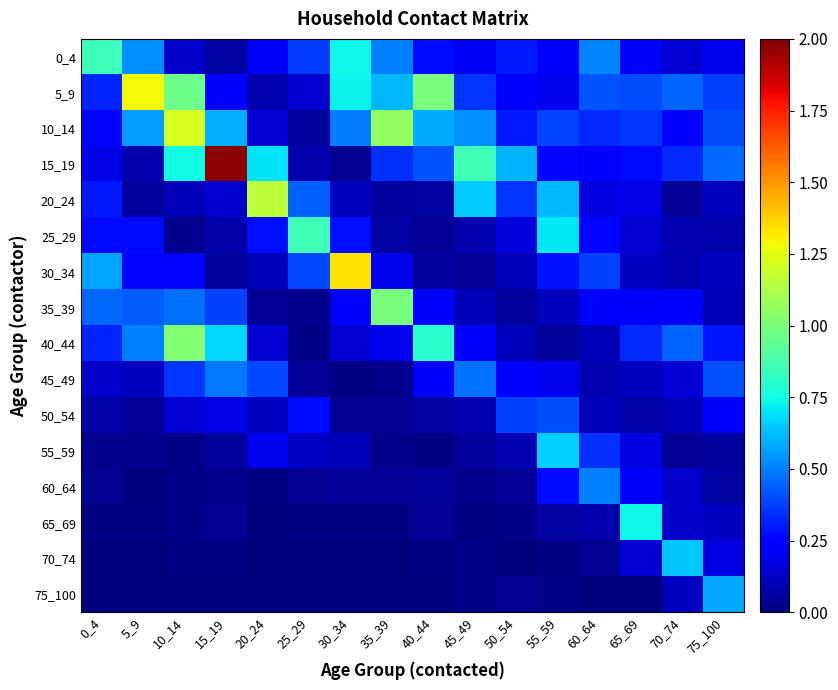

Reading left to right, transcribe all the data shown in this chart.

0_4: 0_4=0.8	5_9=0.5	10_14=0.1	15_19=0.1	20_24=0.2	25_29=0.4	30_34=0.7	35_39=0.5	40_44=0.3	45_49=0.2	50_54=0.3	55_59=0.2	60_64=0.5	65_69=0.2	70_74=0.2	75_100=0.2
5_9: 0_4=0.3	5_9=1.3	10_14=1.0	15_19=0.2	20_24=0.1	25_29=0.1	30_34=0.7	35_39=0.6	40_44=1.0	45_49=0.4	50_54=0.3	55_59=0.2	60_64=0.4	65_69=0.4	70_74=0.4	75_100=0.4
10_14: 0_4=0.3	5_9=0.6	10_14=1.2	15_19=0.6	20_24=0.2	25_29=0.0	30_34=0.5	35_39=1.1	40_44=0.6	45_49=0.5	50_54=0.3	55_59=0.4	60_64=0.3	65_69=0.4	70_74=0.2	75_100=0.4
15_19: 0_4=0.2	5_9=0.1	10_14=0.7	15_19=2.0	20_24=0.7	25_29=0.1	30_34=0.0	35_39=0.3	40_44=0.4	45_49=0.9	50_54=0.6	55_59=0.3	60_64=0.3	65_69=0.3	70_74=0.3	75_100=0.5
20_24: 0_4=0.3	5_9=0.1	10_14=0.1	15_19=0.1	20_24=1.2	25_29=0.4	30_34=0.1	35_39=0.1	40_44=0.1	45_49=0.7	50_54=0.4	55_59=0.6	60_64=0.2	65_69=0.2	70_74=0.0	75_100=0.1
25_29: 0_4=0.3	5_9=0.3	10_14=0.0	15_19=0.1	20_24=0.3	25_29=0.9	30_34=0.3	35_39=0.1	40_44=0.0	45_49=0.1	50_54=0.2	55_59=0.7	60_64=0.3	65_69=0.2	70_74=0.1	75_100=0.1
30_34: 0_4=0.6	5_9=0.3	10_14=0.3	15_19=0.1	20_24=0.1	25_29=0.4	30_34=1.3	35_39=0.2	40_44=0.1	45_49=0.0	50_54=0.1	55_59=0.3	60_64=0.4	65_69=0.1	70_74=0.1	75_100=0.1
35_39: 0_4=0.5	5_9=0.4	10_14=0.5	15_19=0.4	20_24=0.0	25_29=0.0	30_34=0.2	35_39=1.0	40_44=0.2	45_49=0.1	50_54=0.1	55_59=0.1	60_64=0.2	65_69=0.2	70_74=0.2	75_100=0.1
40_44: 0_4=0.3	5_9=0.5	10_14=1.0	15_19=0.7	20_24=0.2	25_29=0.0	30_34=0.2	35_39=0.2	40_44=0.8	45_49=0.2	50_54=0.1	55_59=0.1	60_64=0.1	65_69=0.3	70_74=0.5	75_100=0.3
45_49: 0_4=0.1	5_9=0.1	10_14=0.4	15_19=0.5	20_24=0.4	25_29=0.0	30_34=0.0	35_39=0.0	40_44=0.2	45_49=0.5	50_54=0.2	55_59=0.2	60_64=0.1	65_69=0.1	70_74=0.2	75_100=0.4
50_54: 0_4=0.1	5_9=0.0	10_14=0.2	15_19=0.2	20_24=0.1	25_29=0.3	30_34=0.0	35_39=0.0	40_44=0.1	45_49=0.1	50_54=0.4	55_59=0.4	60_64=0.1	65_69=0.1	70_74=0.1	75_100=0.2
55_59: 0_4=0.0	5_9=0.0	10_14=0.0	15_19=0.0	20_24=0.2	25_29=0.1	30_34=0.1	35_39=0.0	40_44=0.0	45_49=0.1	50_54=0.1	55_59=0.7	60_64=0.3	65_69=0.2	70_74=0.0	75_100=0.1
60_64: 0_4=0.0	5_9=0.0	10_14=0.0	15_19=0.0	20_24=0.0	25_29=0.0	30_34=0.0	35_39=0.0	40_44=0.0	45_49=0.0	50_54=0.0	55_59=0.3	60_64=0.5	65_69=0.2	70_74=0.1	75_100=0.1
65_69: 0_4=0.0	5_9=0.0	10_14=0.0	15_19=0.0	20_24=0.0	25_29=0.0	30_34=0.0	35_39=0.0	40_44=0.0	45_49=0.0	50_54=0.0	55_59=0.1	60_64=0.1	65_69=0.7	70_74=0.1	75_100=0.1
70_74: 0_4=0.0	5_9=0.0	10_14=0.0	15_19=0.0	20_24=0.0	25_29=0.0	30_34=0.0	35_39=0.0	40_44=0.0	45_49=0.0	50_54=0.0	55_59=0.0	60_64=0.0	65_69=0.2	70_74=0.6	75_100=0.2
75_100: 0_4=0.0	5_9=0.0	10_14=0.0	15_19=0.0	20_24=0.0	25_29=0.0	30_34=0.0	35_39=0.0	40_44=0.0	45_49=0.0	50_54=0.0	55_59=0.0	60_64=0.0	65_69=0.0	70_74=0.1	75_100=0.6